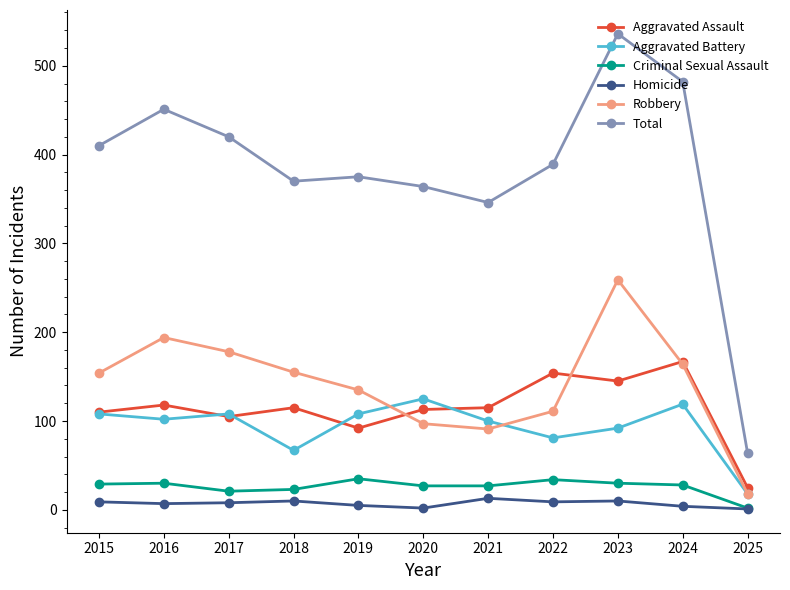

At which category does Robbery reach its first local valley?

2021